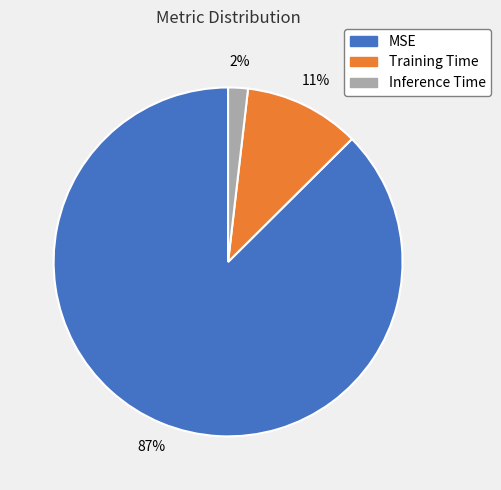

Combined, do Inference Time and Training Time account for over 50%?

No